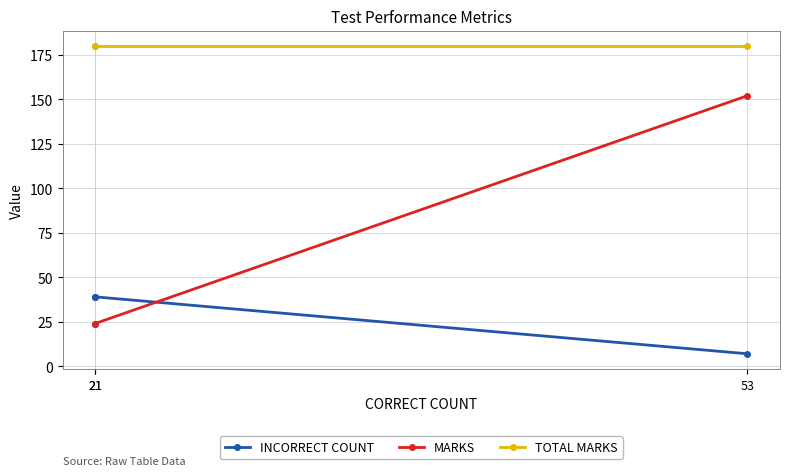

At which label does TOTAL MARKS reach its peak?

21